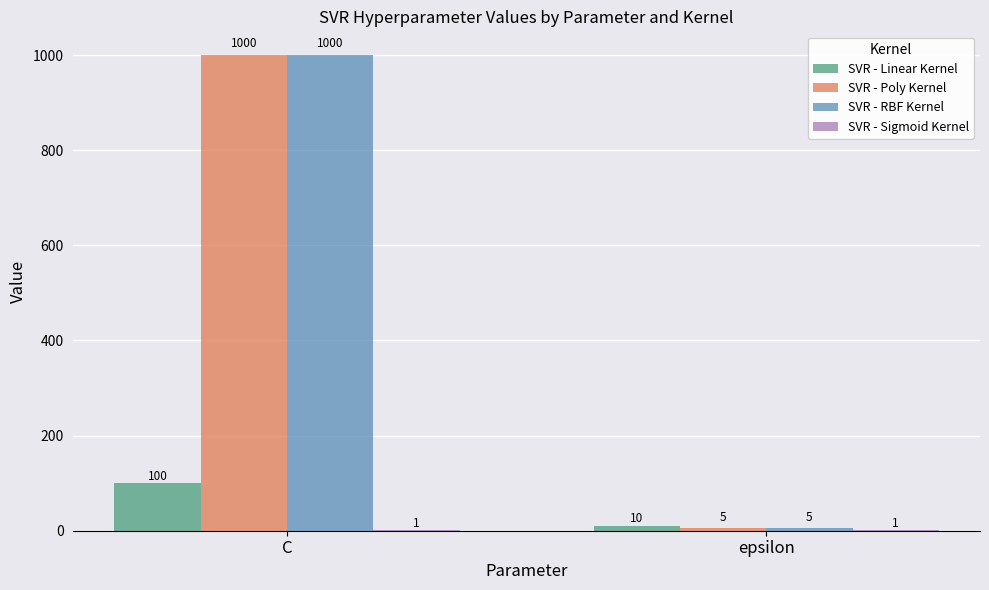

What is the greatest value displayed?

1000